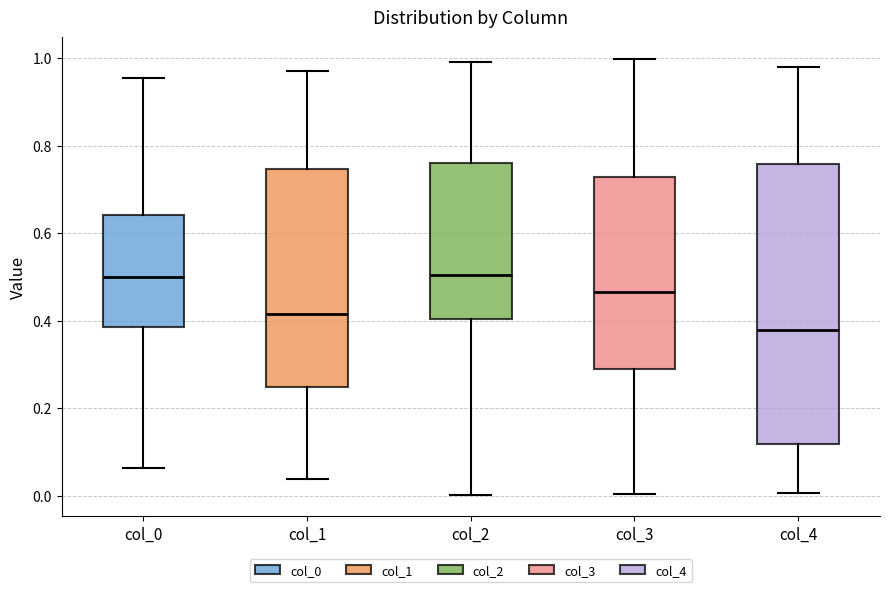

Reading left to right, read every box against the y-axis: the position of its median line, the range the box covers, and the ends of its whiskers. The values are not printed on the chart, so give them approximately, as read against the axis.

col_0: median 0.50, box 0.38 to 0.64, whiskers 0.06 to 0.96
col_1: median 0.42, box 0.24 to 0.74, whiskers 0.04 to 0.98
col_2: median 0.50, box 0.40 to 0.76, whiskers 0.00 to 1.00
col_3: median 0.46, box 0.28 to 0.72, whiskers 0.00 to 1.00
col_4: median 0.38, box 0.12 to 0.76, whiskers 0.00 to 0.98